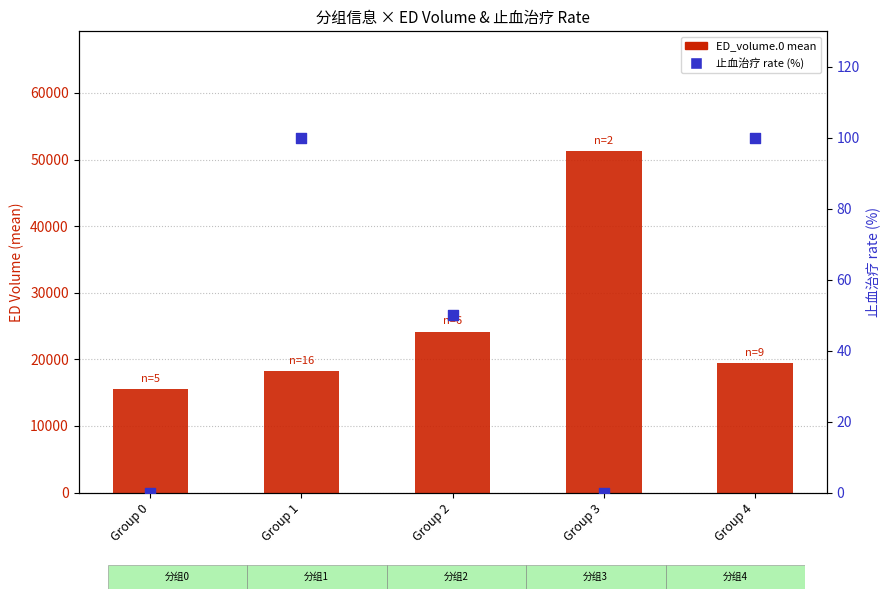

Which series contains the highest Y value?

ED_volume.0 mean